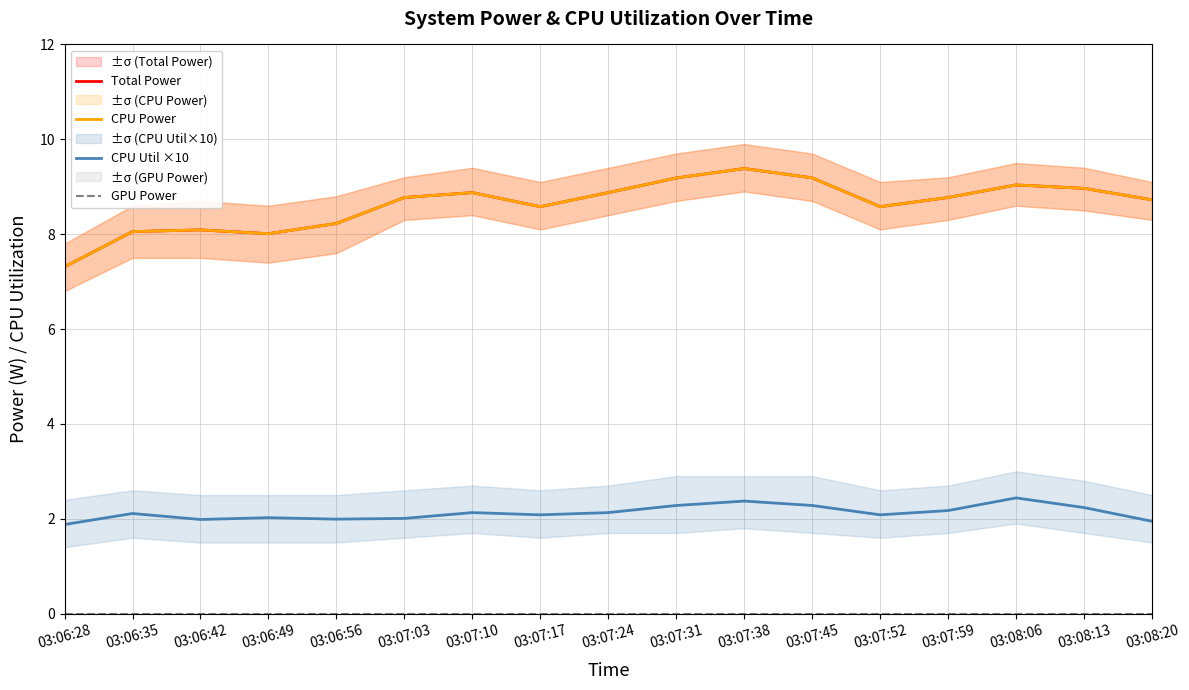

At how many categories does at least one series exceed 3?

17